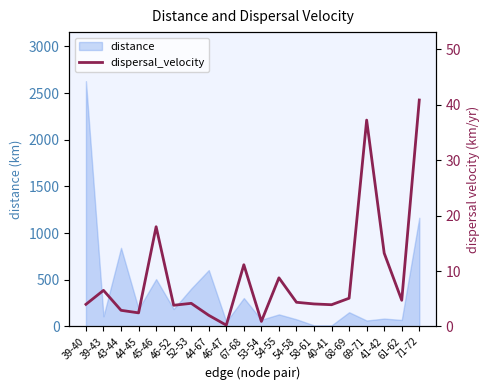

The value of distance at 67-68 is 503.4. True or false?

False